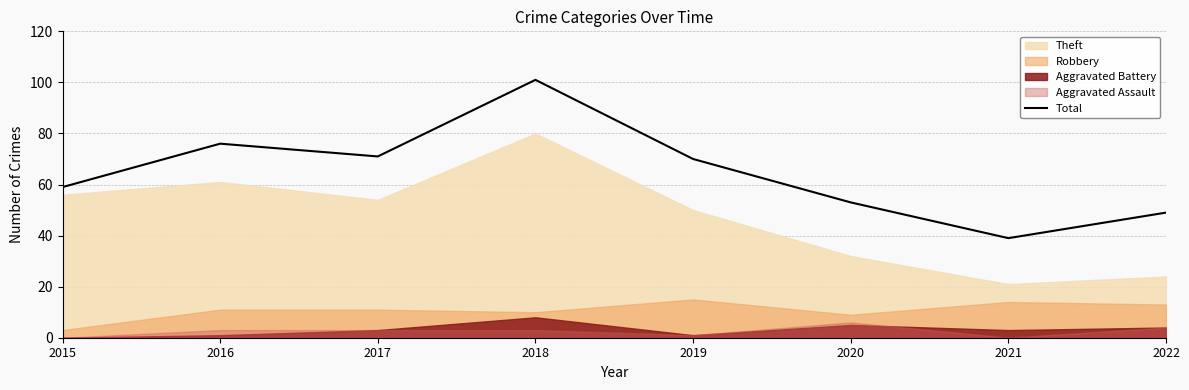

At which category does the chart reach its peak across all series?

2018